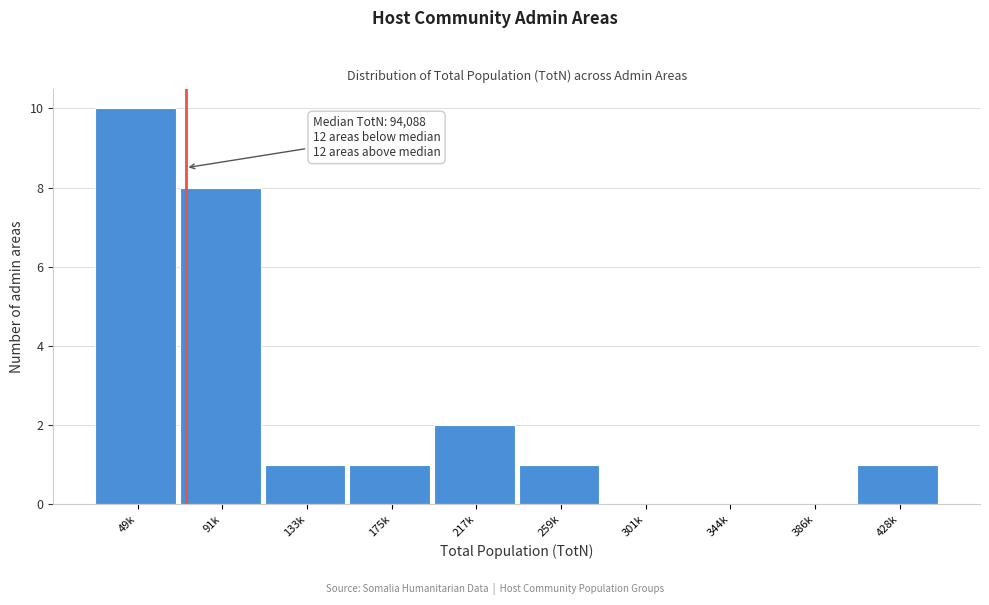

Reading left to right, what are all the values shown in this chart?

49k=10	91k=8	133k=1	175k=1	217k=2	259k=1	301k=0	344k=0	386k=0	428k=1